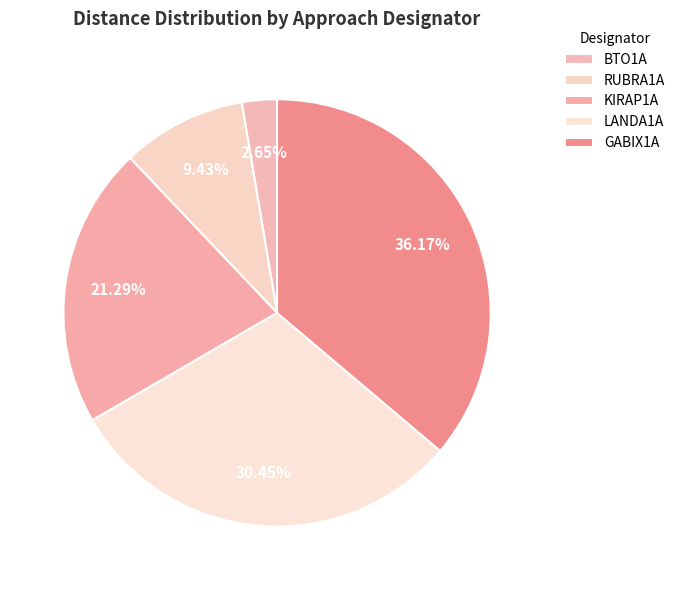

To the nearest percent, what is the combined percentage of BTO1A and KIRAP1A?

24%